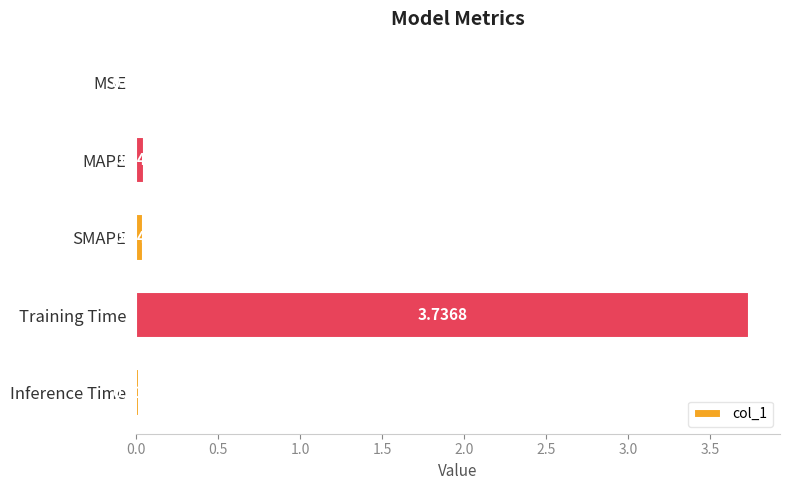

Which has a higher value, SMAPE or MSE?

SMAPE